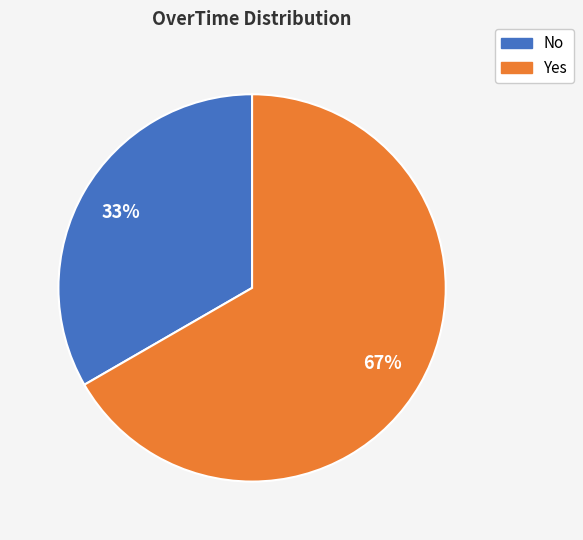

Is the sum of No and Yes greater than half?

Yes